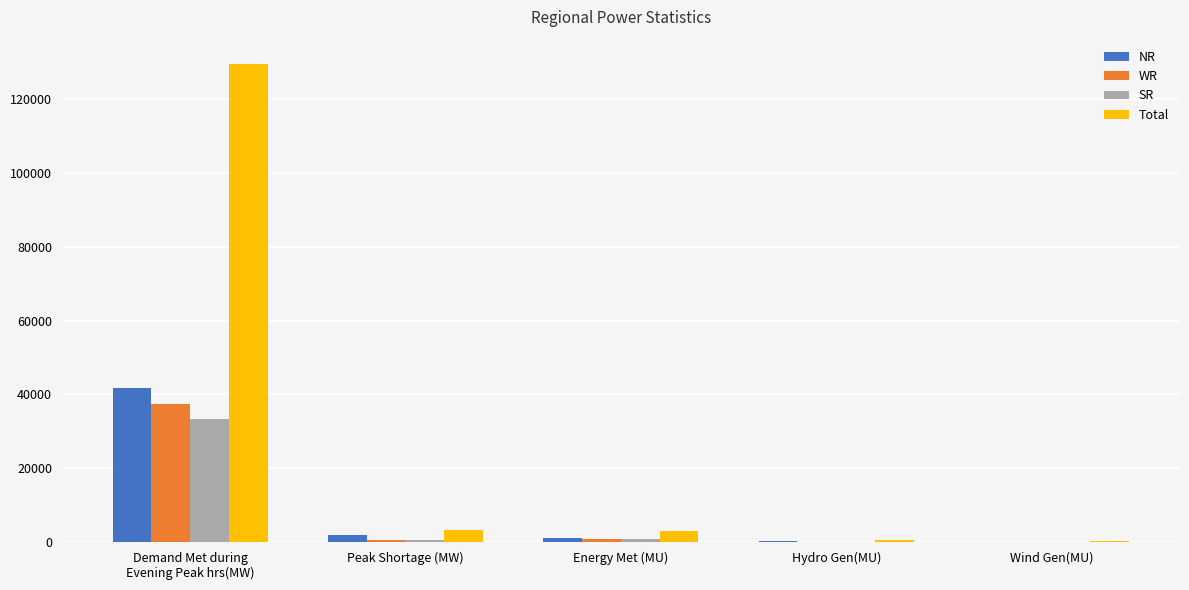

At which label does Total first exceed 2976?

Demand Met during
Evening Peak hrs(MW)